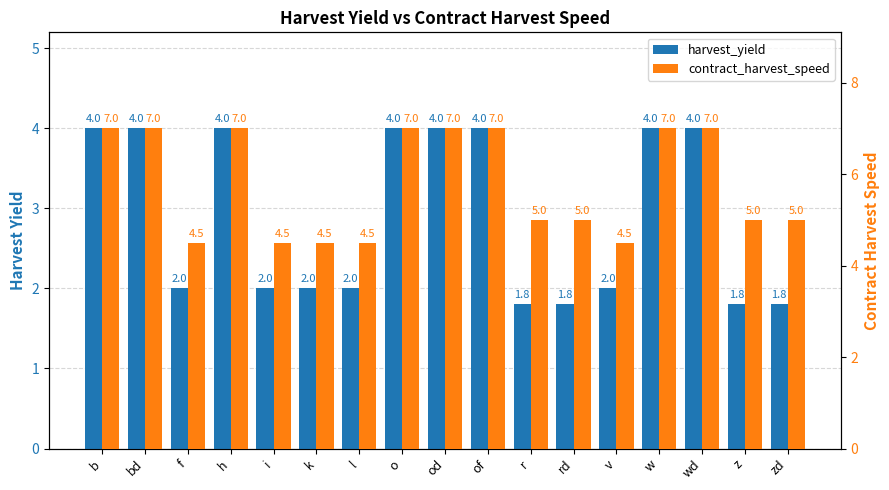

Which series has the widest spread of values?

contract_harvest_speed